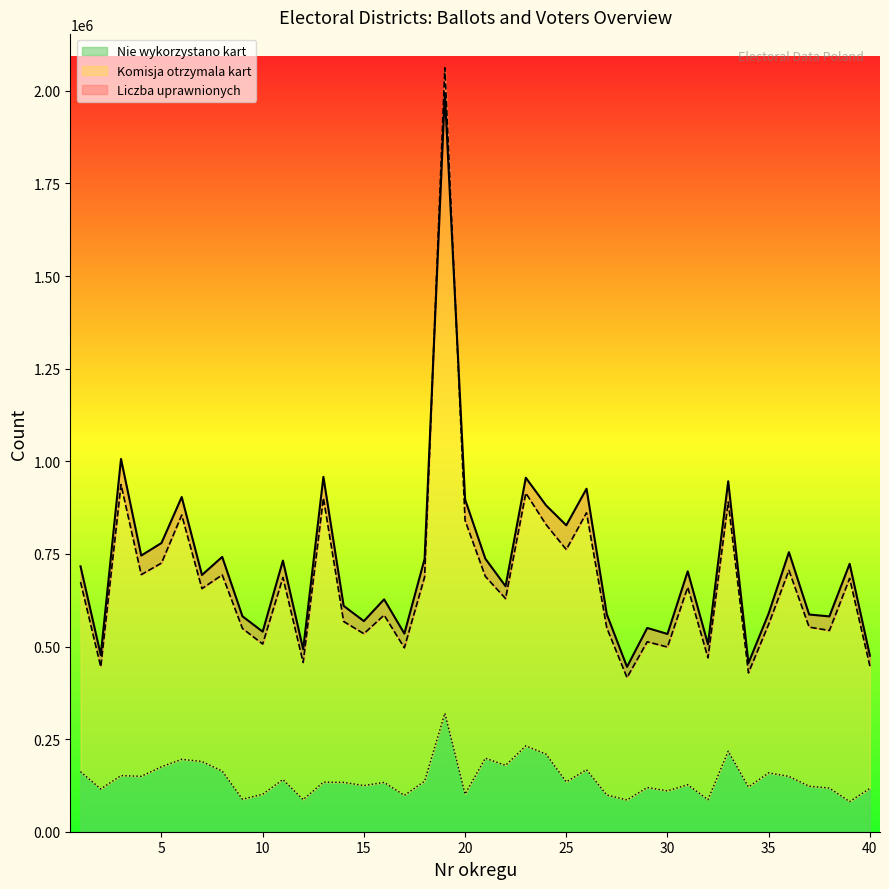

Rank the series by their maximum value, from lowest to highest.

Nie wykorzystano kart (line), Liczba uprawnionych (line), Komisja otrzymala kart (line)